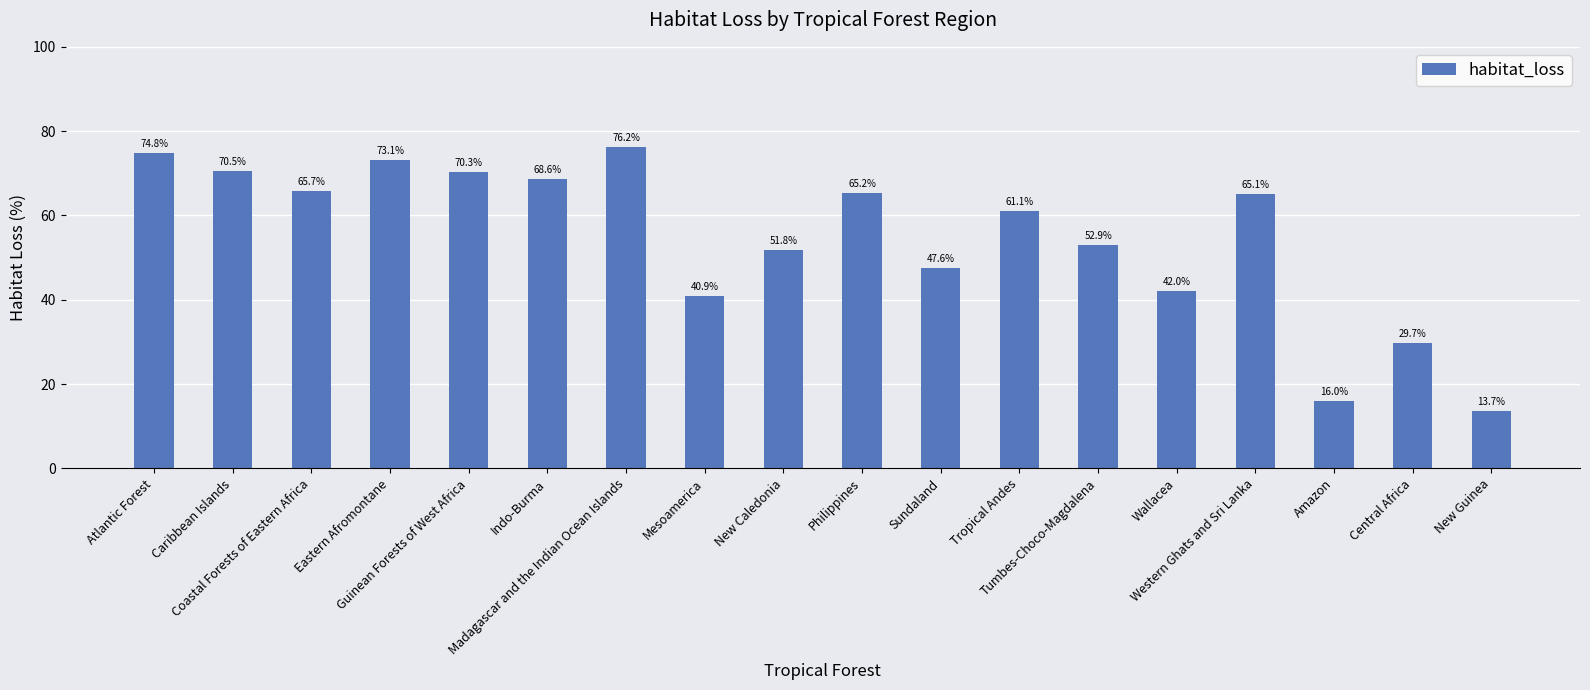

At which label does the data first exceed 65?

Atlantic Forest